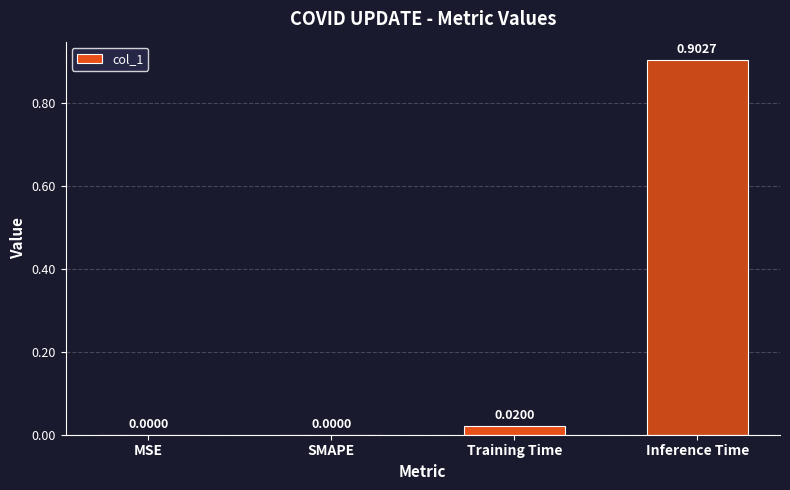

What is the greatest value displayed?

0.9